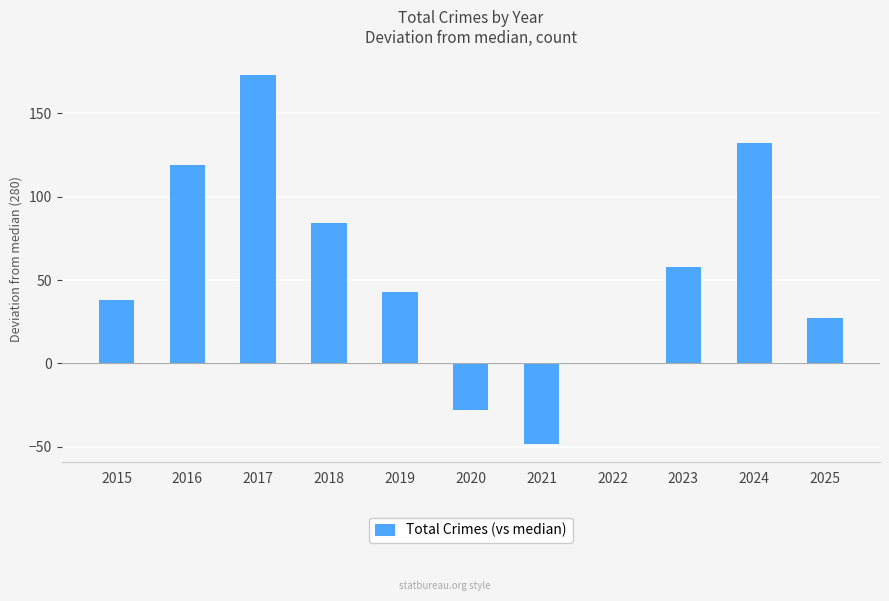

At which label does the data first exceed 43?

2016